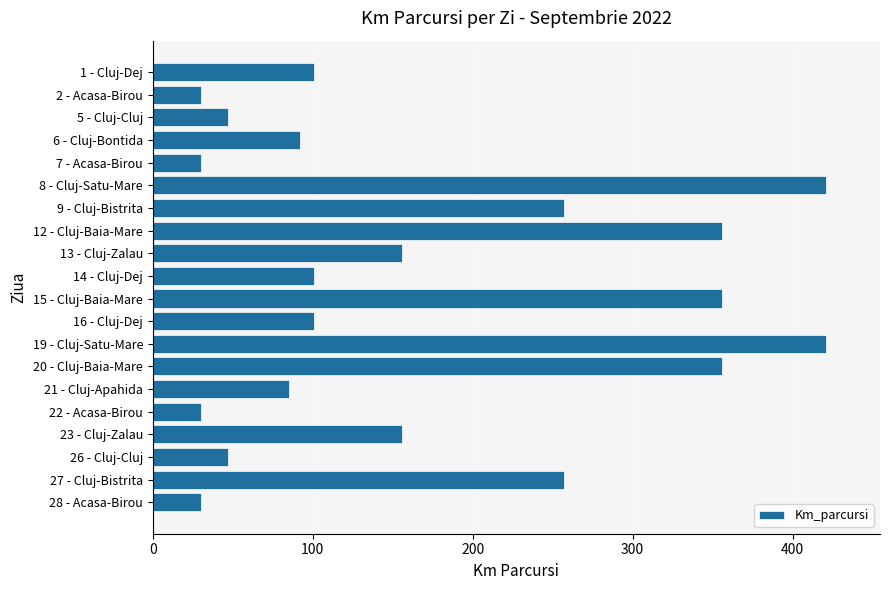

Is it true that the value at 5 - Cluj-Cluj is 47?

True